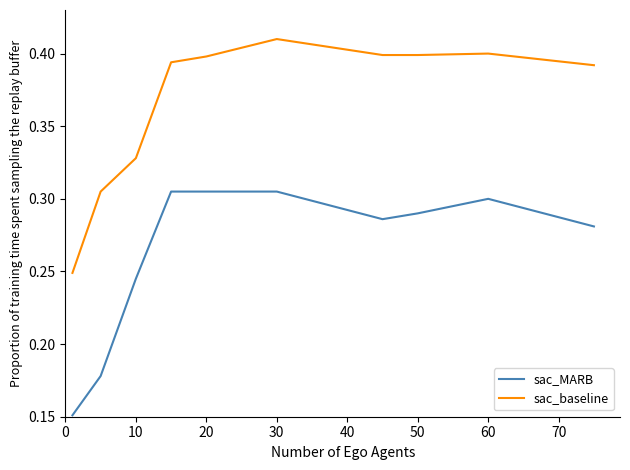

Rank the series by their average value, from lowest to highest.

sac_MARB, sac_baseline